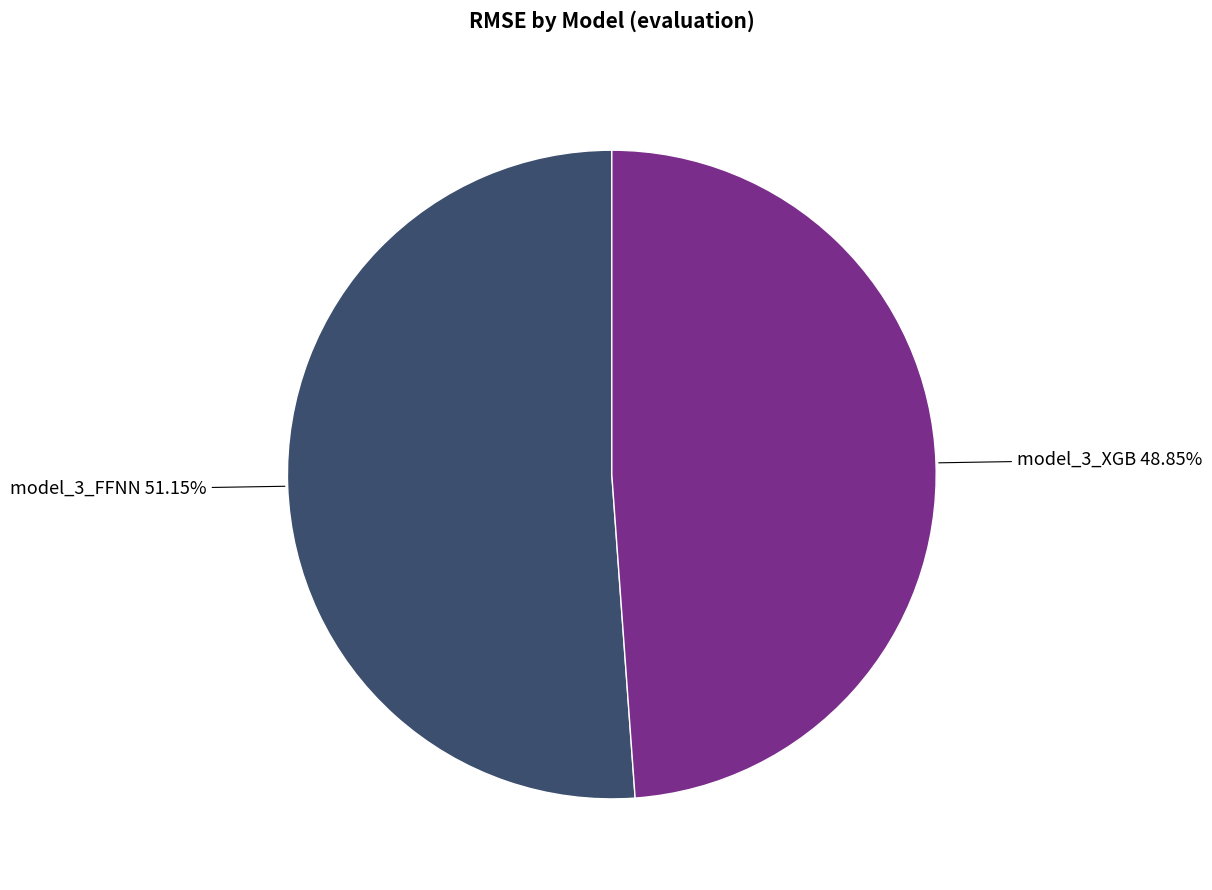

Does any single category account for the majority?

Yes